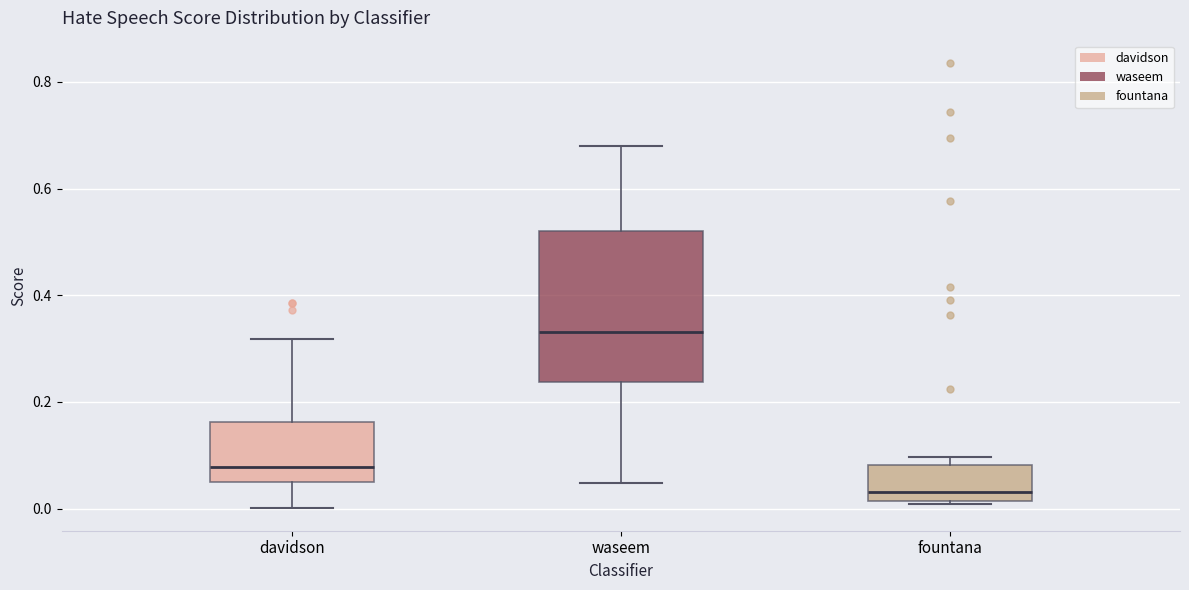

Comparing the boxes themselves (not the whiskers), which one is the tallest?

waseem